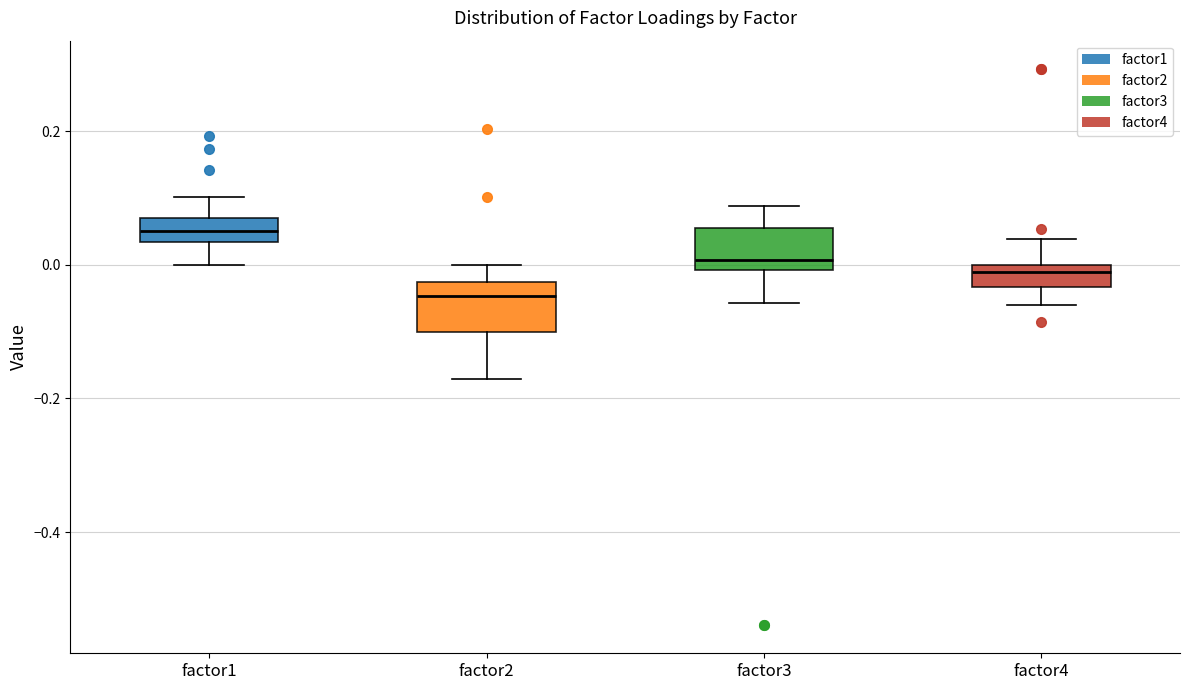

Reading left to right, transcribe this box plot: for each box, give where its median line is, the range the box spans, and where its two whiskers end, as read against the y-axis. The values are not printed on the chart, so give them approximately, as read against the axis.

factor1: median 0.06, box 0.04 to 0.08, whiskers 0.00 to 0.10
factor2: median -0.04, box -0.10 to -0.02, whiskers -0.18 to 0.00
factor3: median 0.00 (just above the box's lower edge), box 0.00 to 0.06, whiskers -0.06 to 0.08
factor4: median -0.02, box -0.04 to 0.00, whiskers -0.06 to 0.04